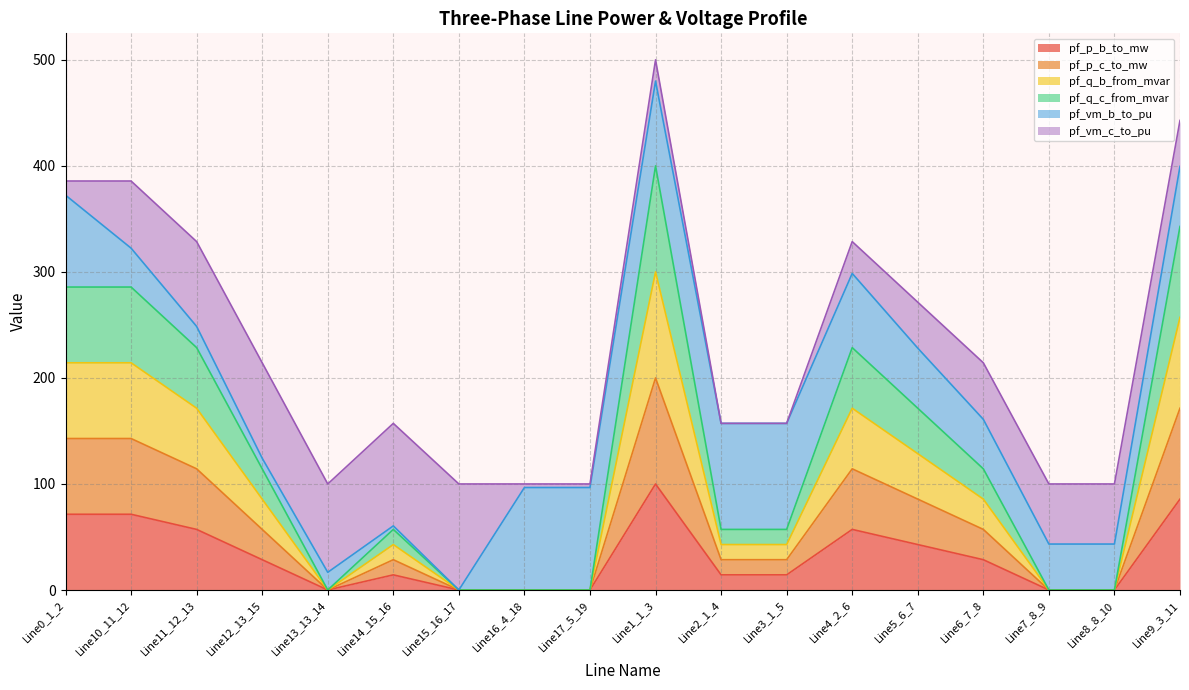

True or false: pf_q_c_from_mvar and pf_q_b_from_mvar intersect in this chart.

False